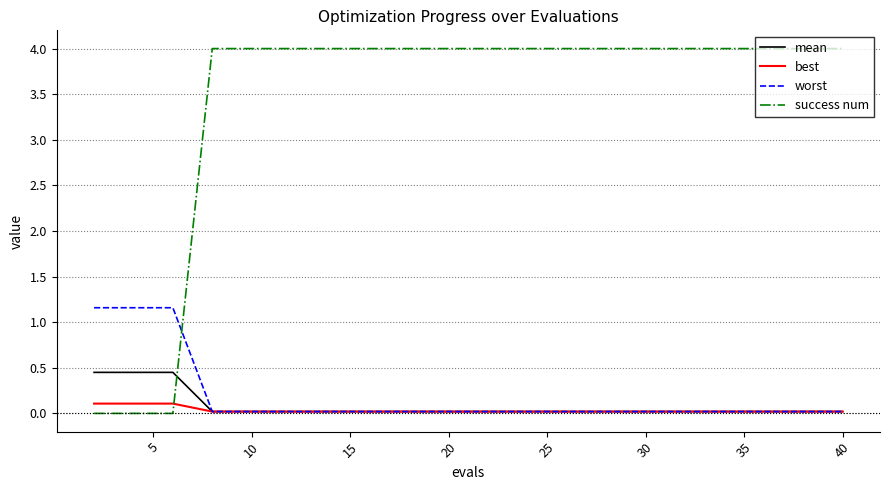

List the series in order of their peak value, lowest first.

best, mean, worst, success num